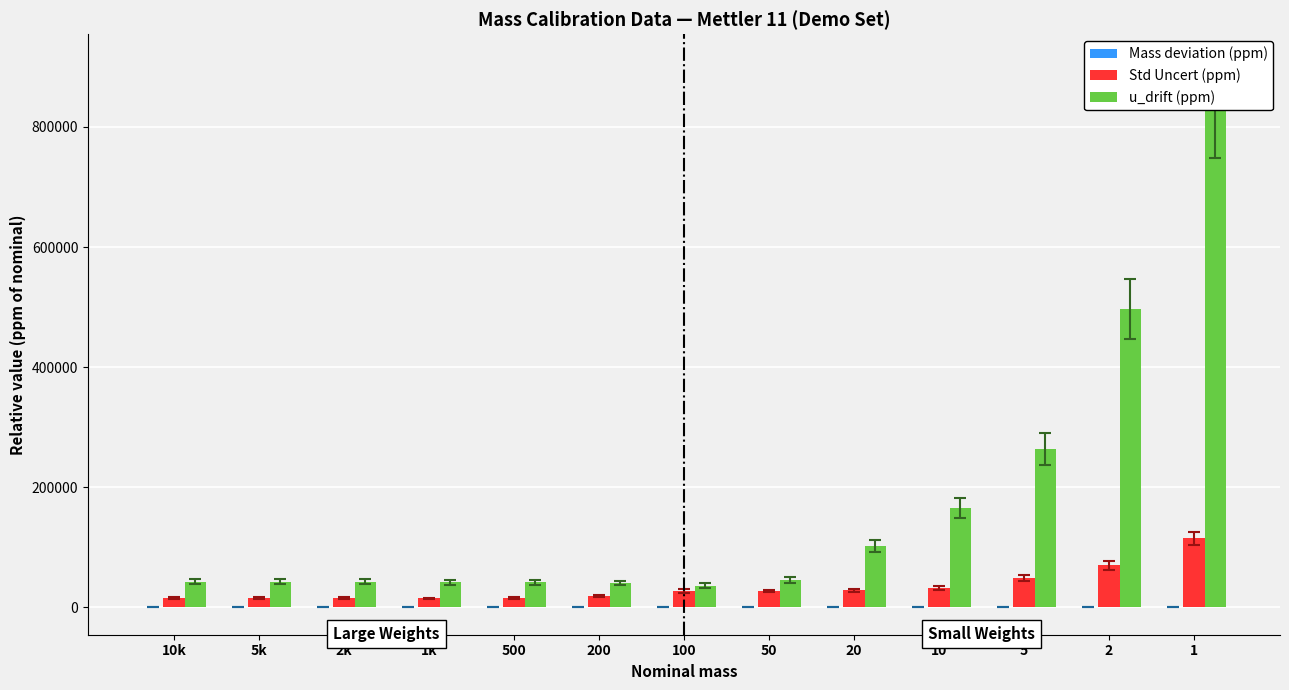

At which label is u_drift (ppm) closest to 432679?

2